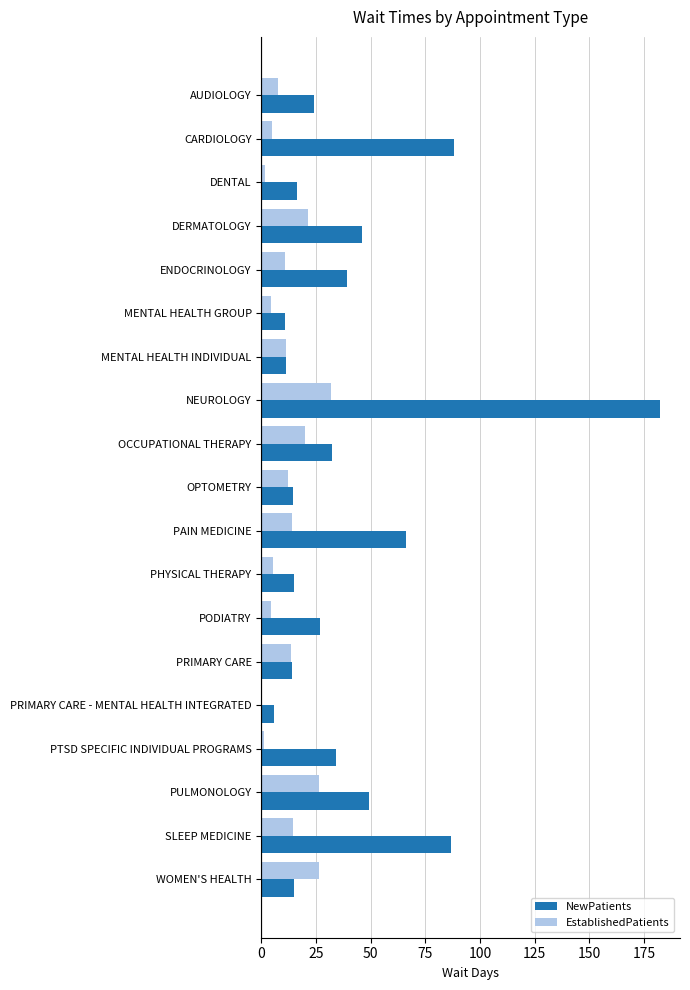

Where is NewPatients nearest to the value 94?

CARDIOLOGY